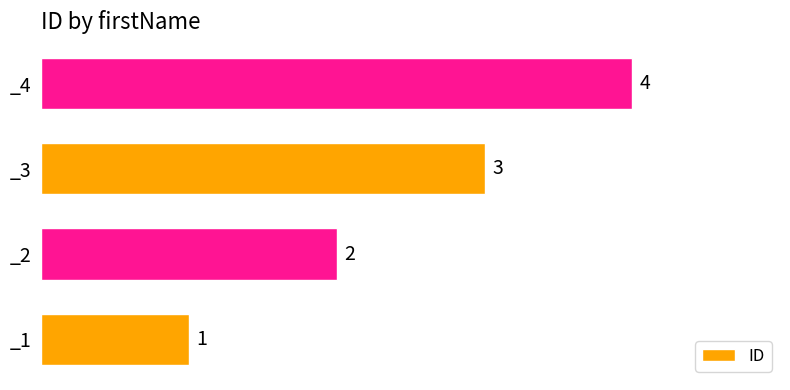

What is the change in value from _1 to _4?

+3